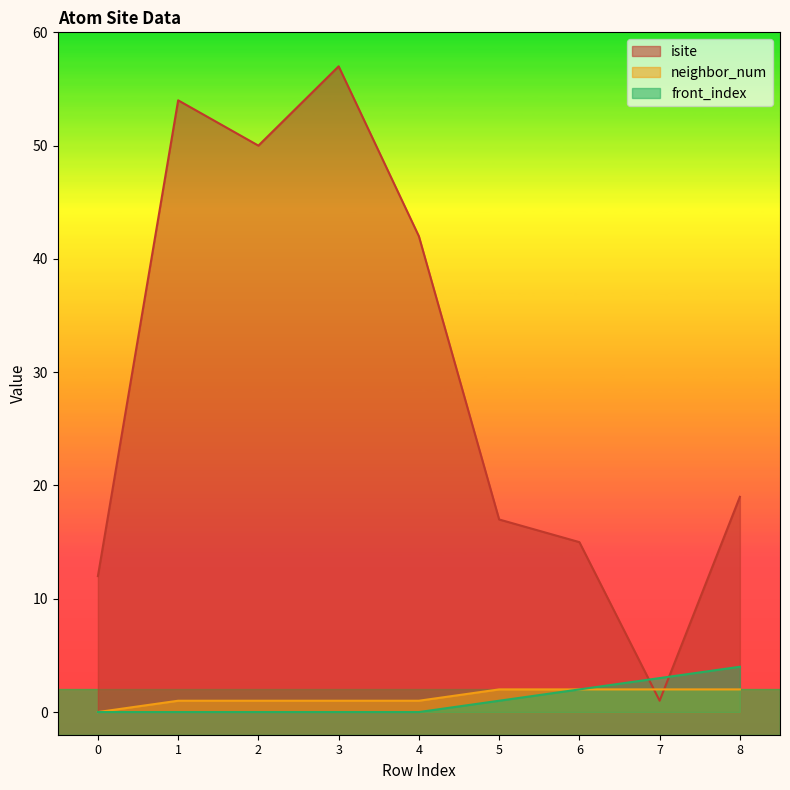

What is the sum of the isite values at 5 and 7?

18